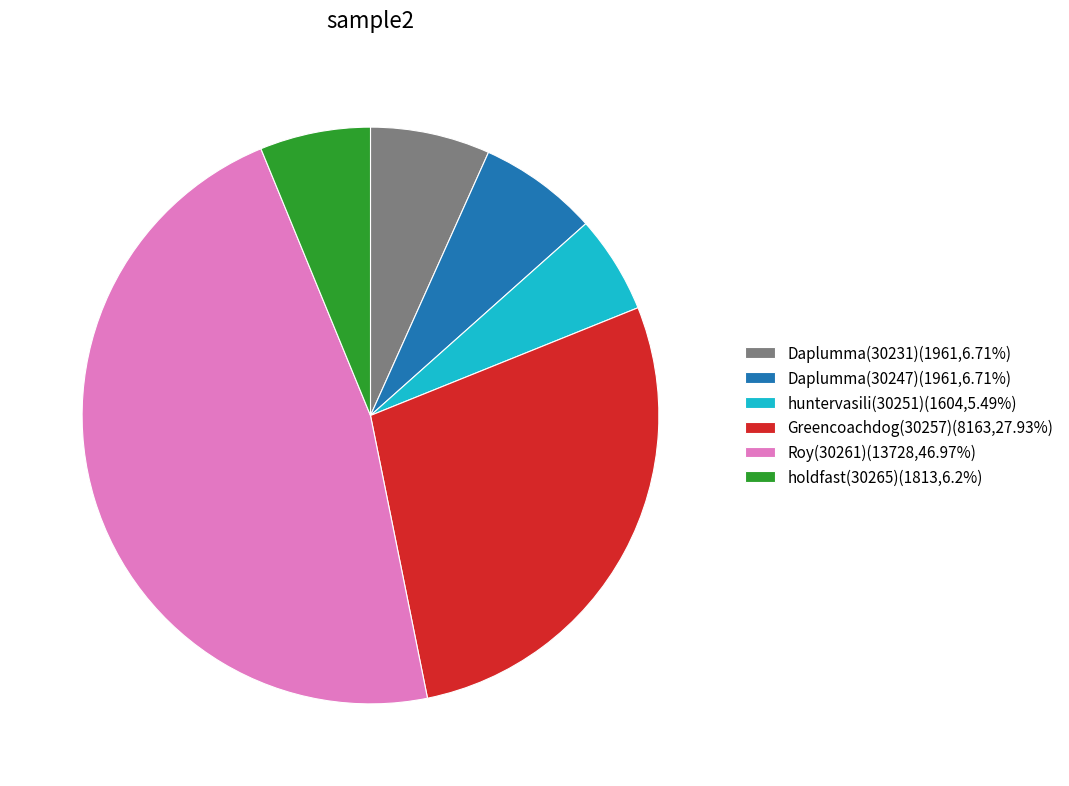

Count the number of slices in the pie.

6